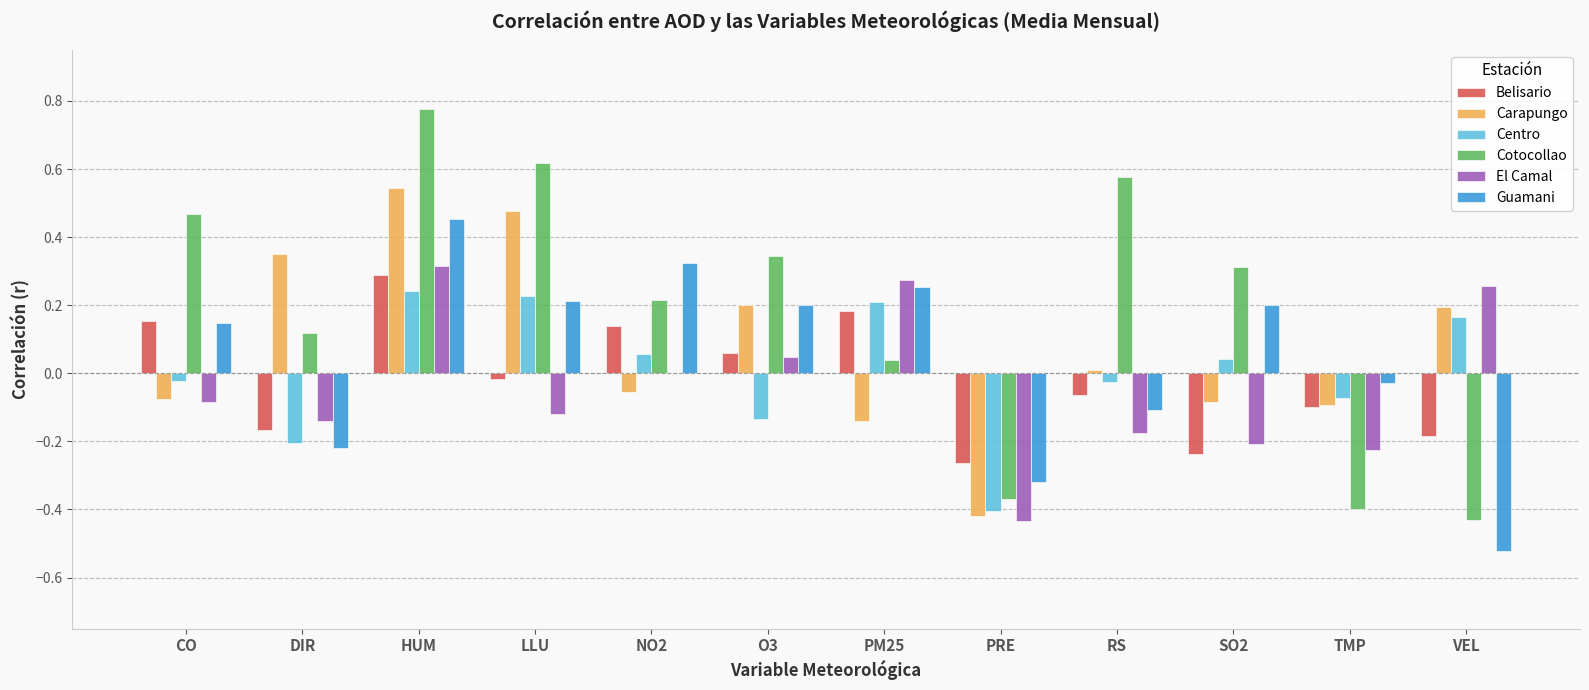

The value of Cotocollao at PRE is -0.6. True or false?

False